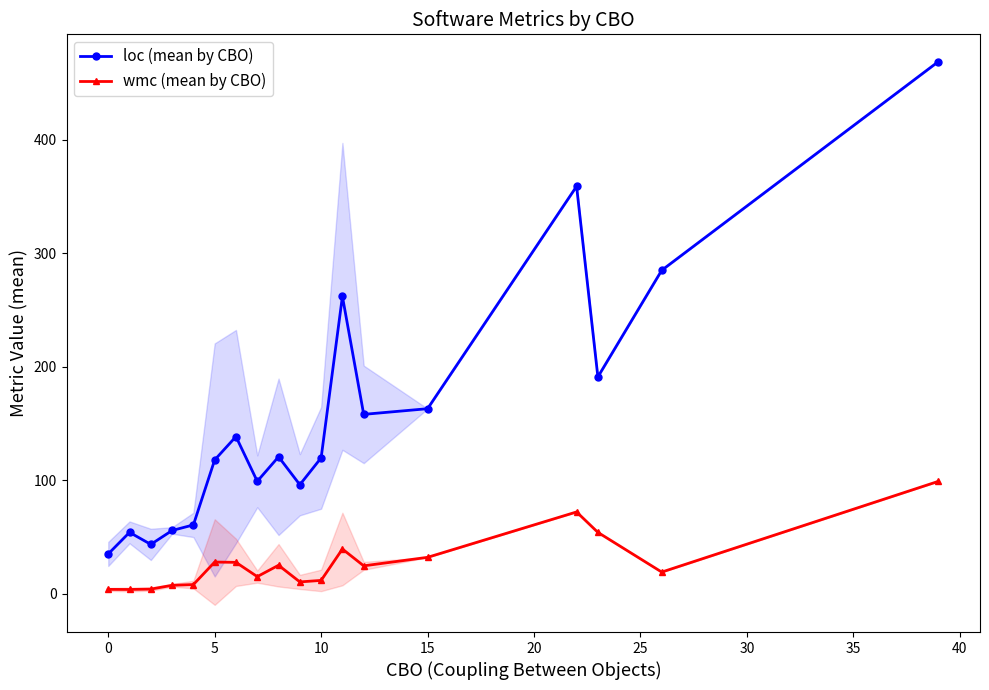

At which label is loc (mean by CBO) closest to 252?

11